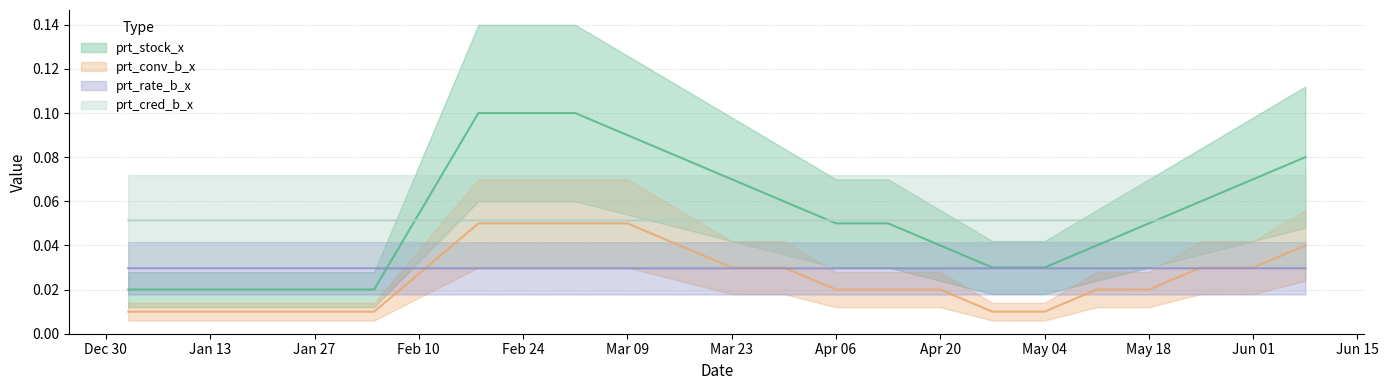

At how many categories does at least one series exceed 0?

20